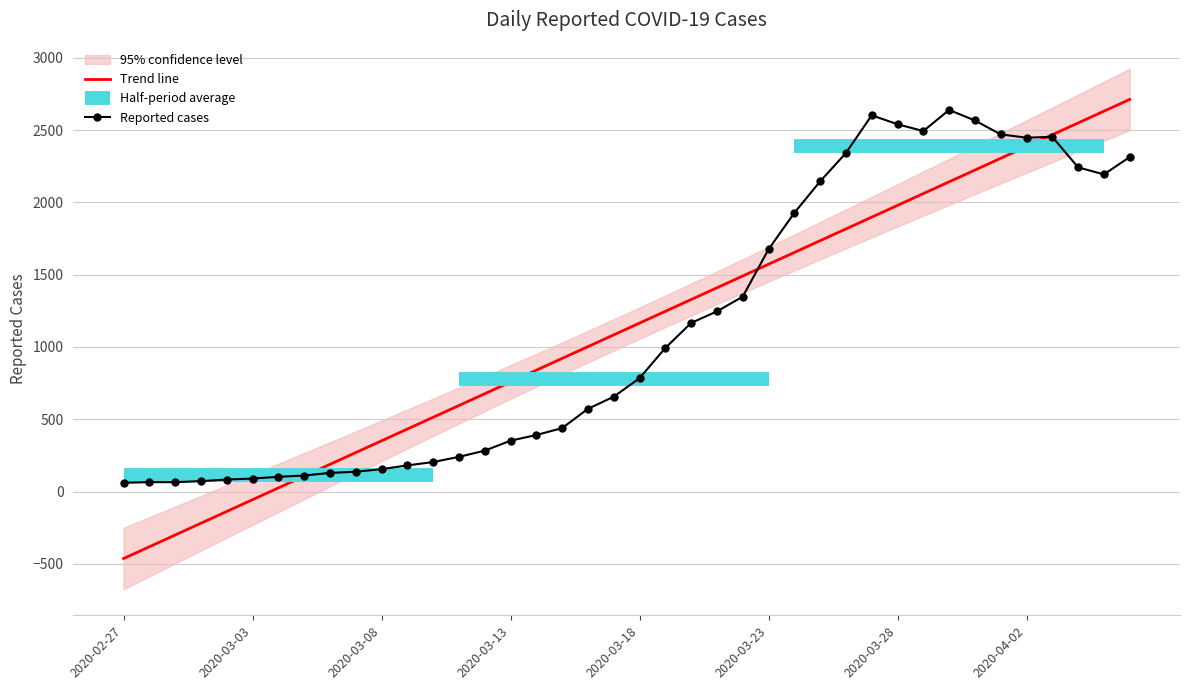

How many data points does each series have?

40